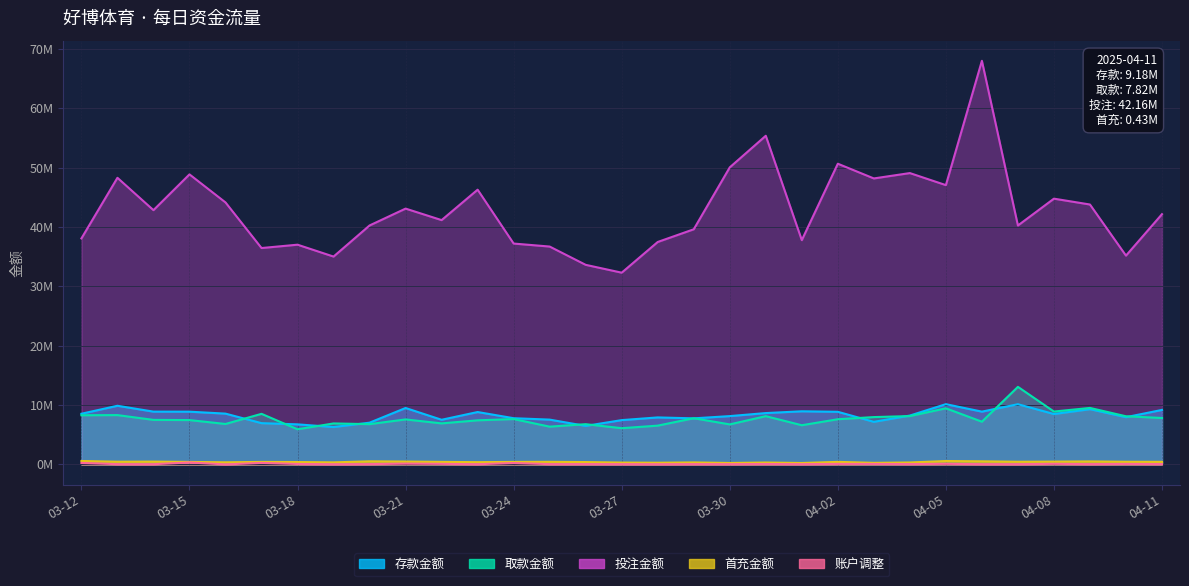

Which label corresponds to the smallest value in the chart?

2025-03-16